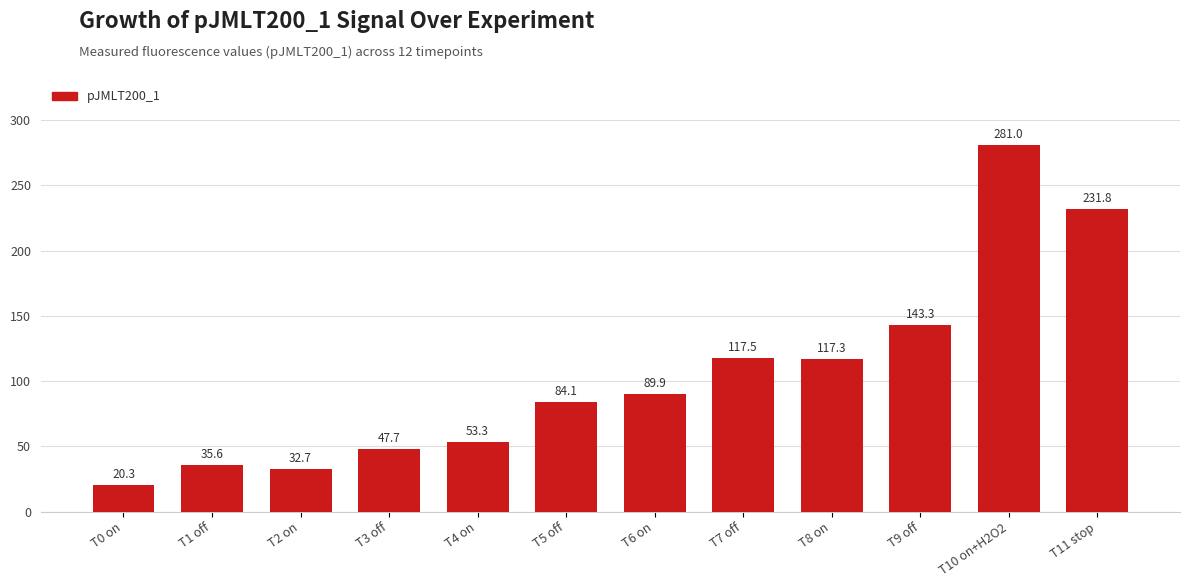

What is the difference between the maximum and minimum values?

260.6